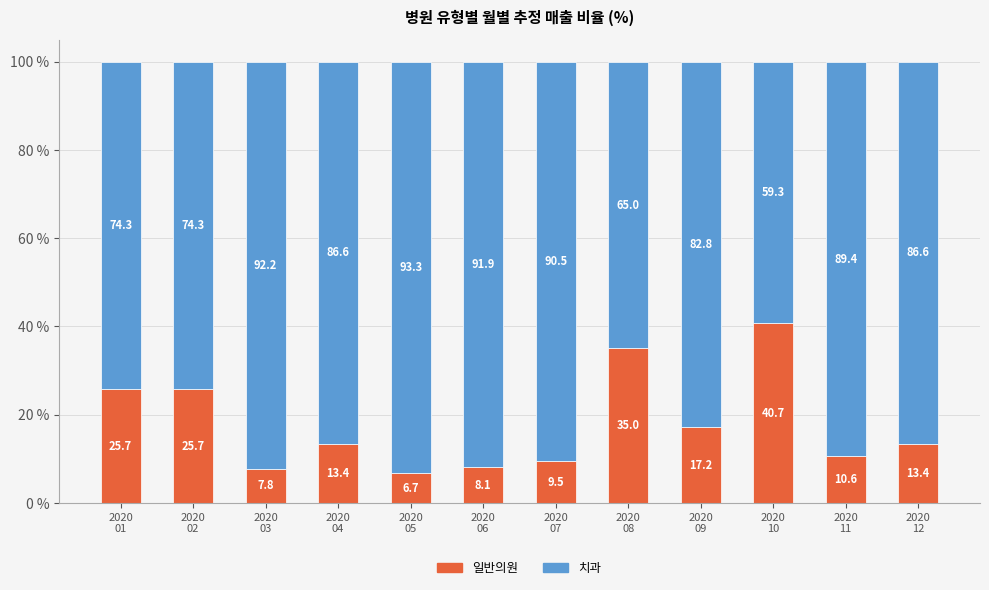

What are all the series names shown in the legend?

일반의원, 치과